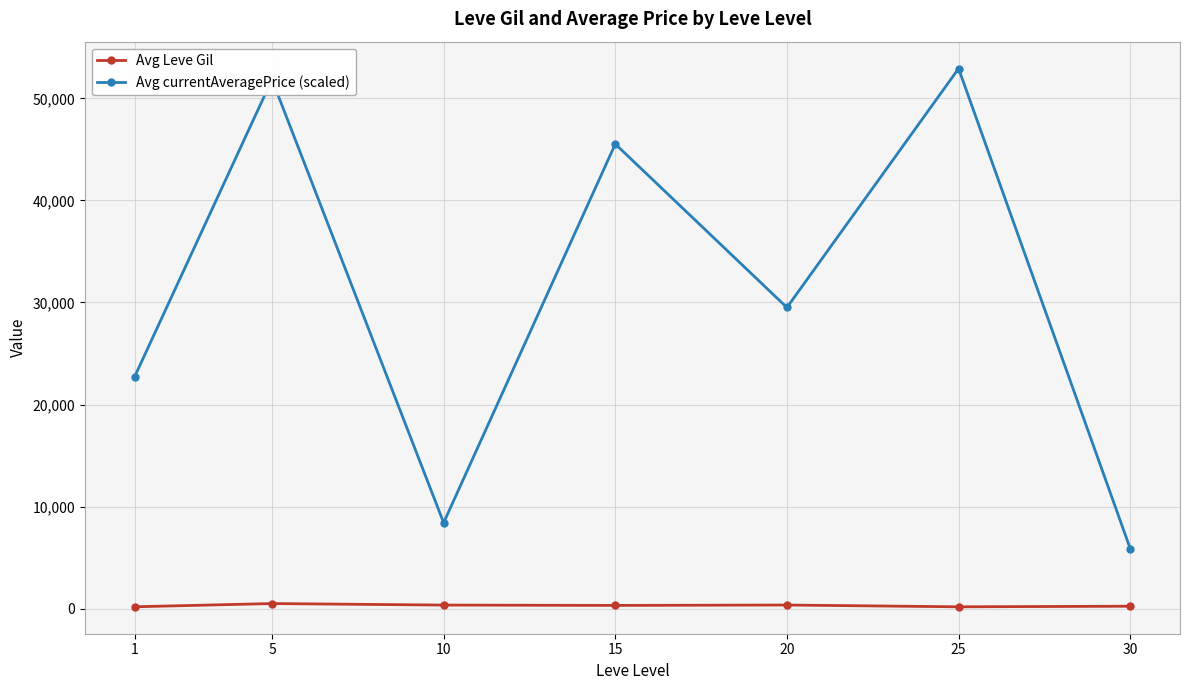

What is the total value across all series at 30?

6148